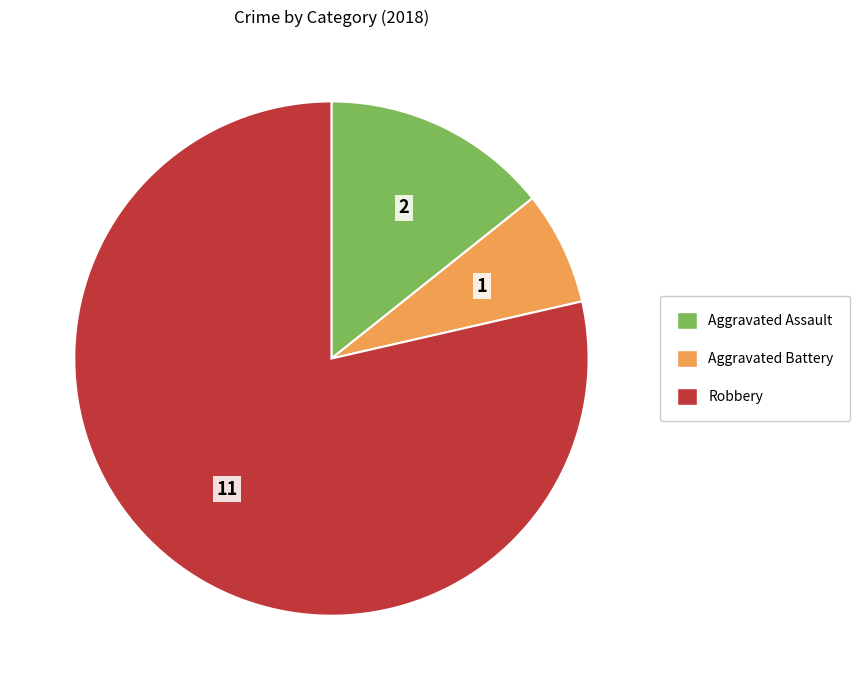

Combined, do Aggravated Battery and Robbery account for over 50%?

Yes